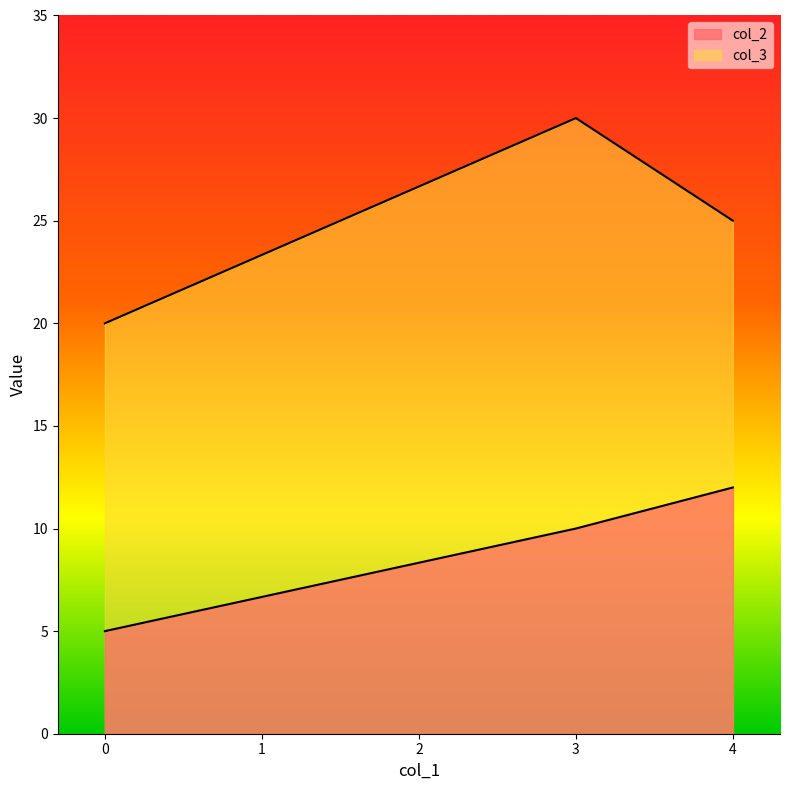

How many col_3 values are between 20 and 30?

3